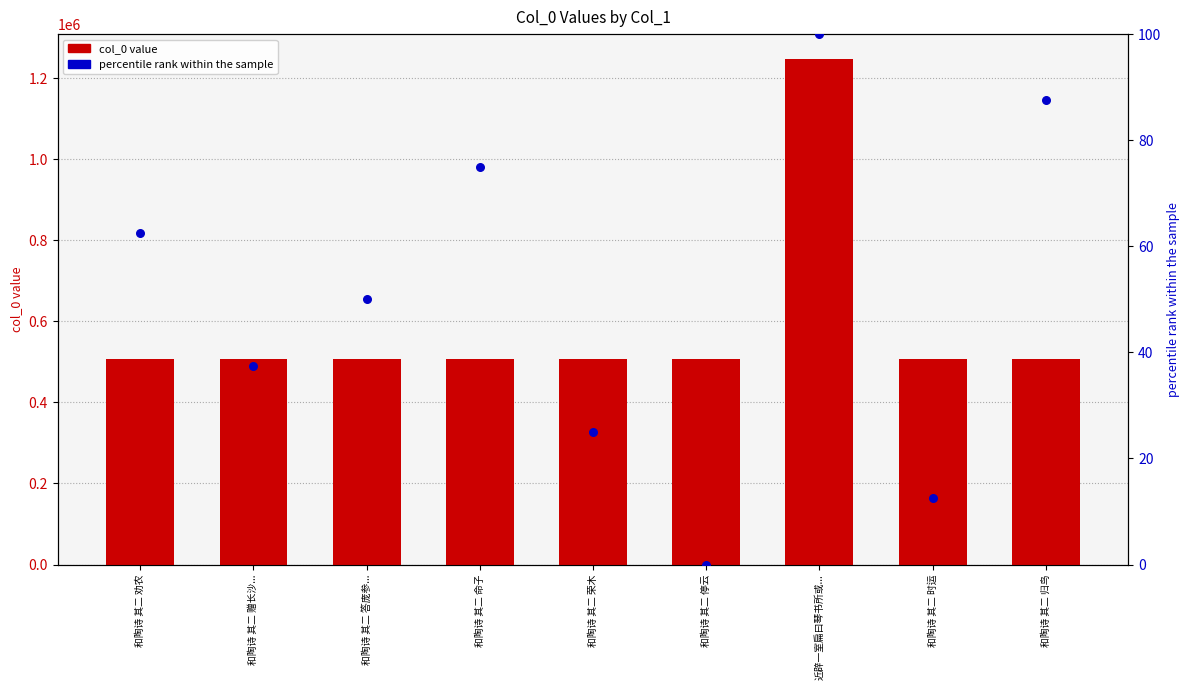

Which series has the largest total across all categories?

col_0 value